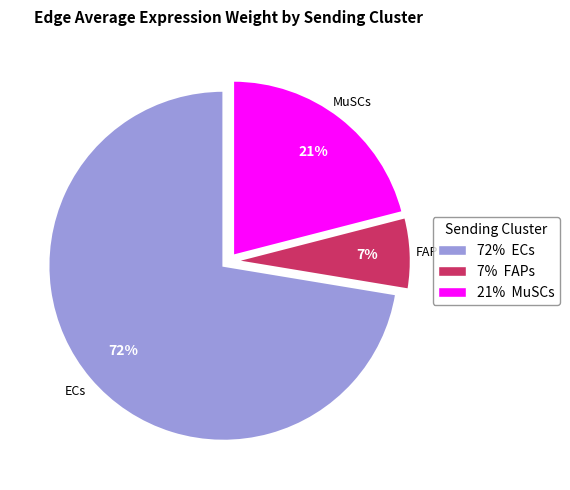

Which has a higher value, 72% ECs or 21% MuSCs?

72% ECs